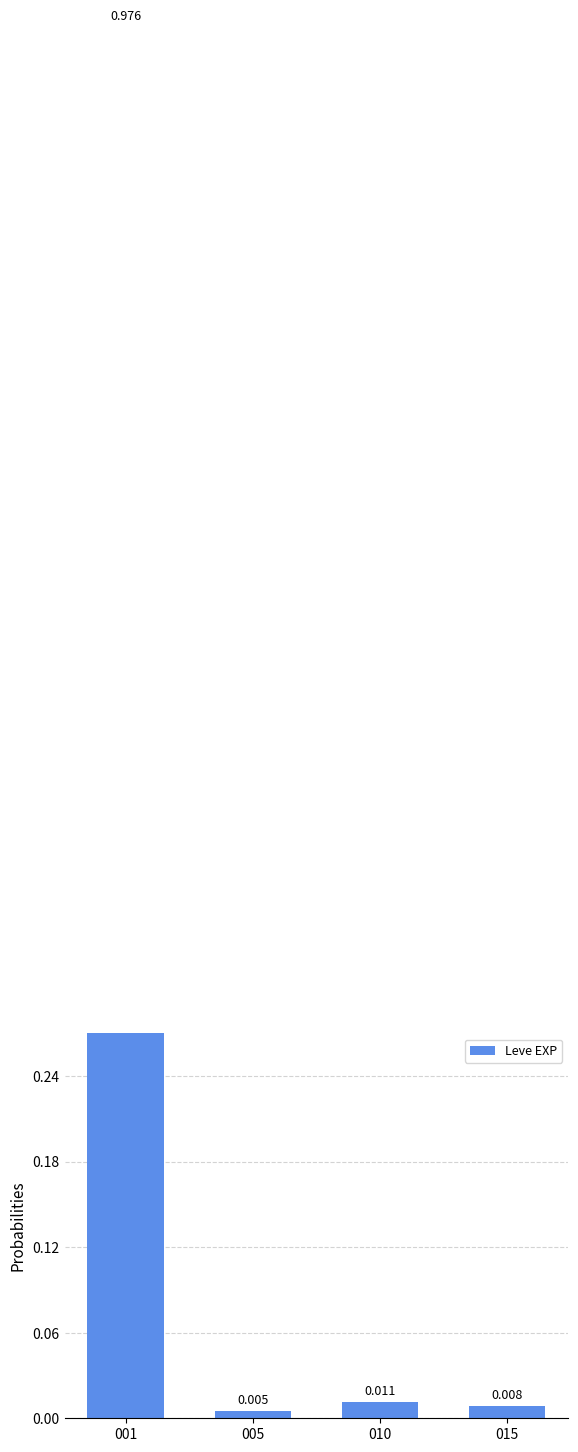

Reading right to left, what are all the values shown in this chart?

015=0.0	010=0.0	005=0.0	001=1.0